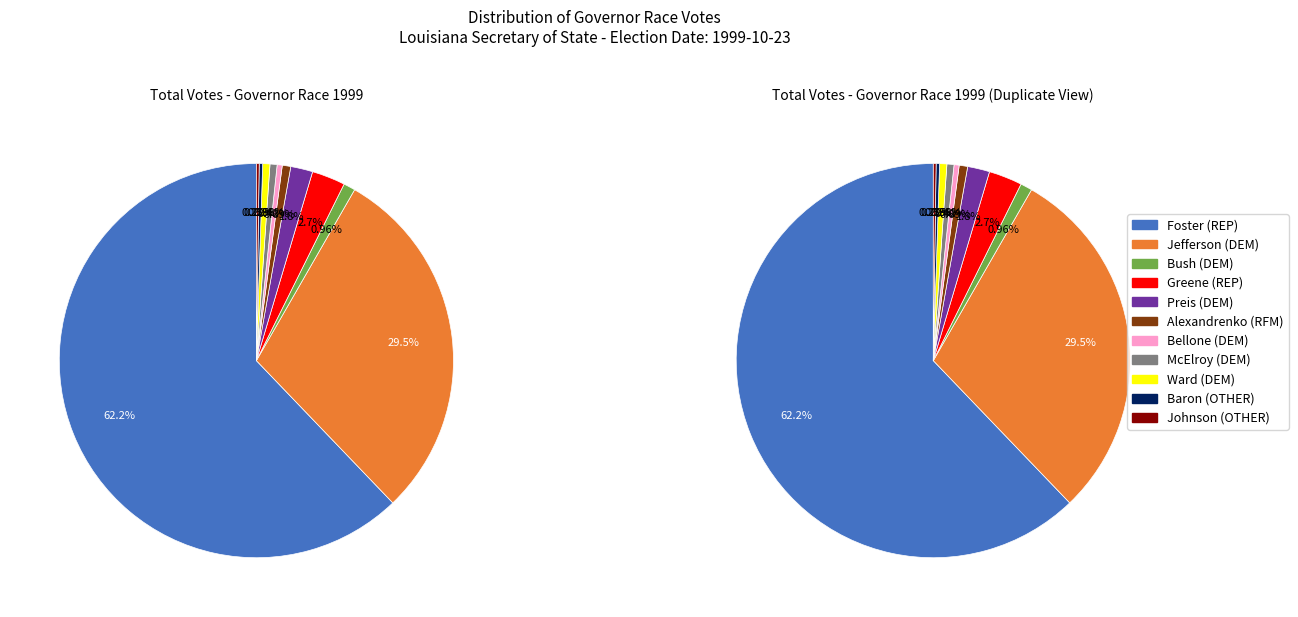

To the nearest percent, what is the difference between the largest and smallest slice percentages?

62%